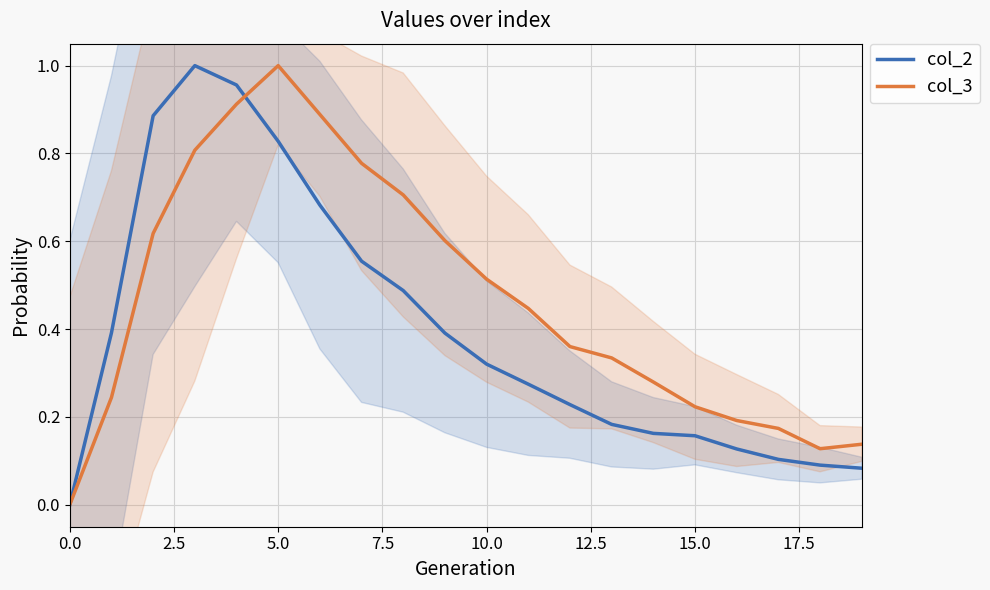

Which series has the largest total across all categories?

col_3